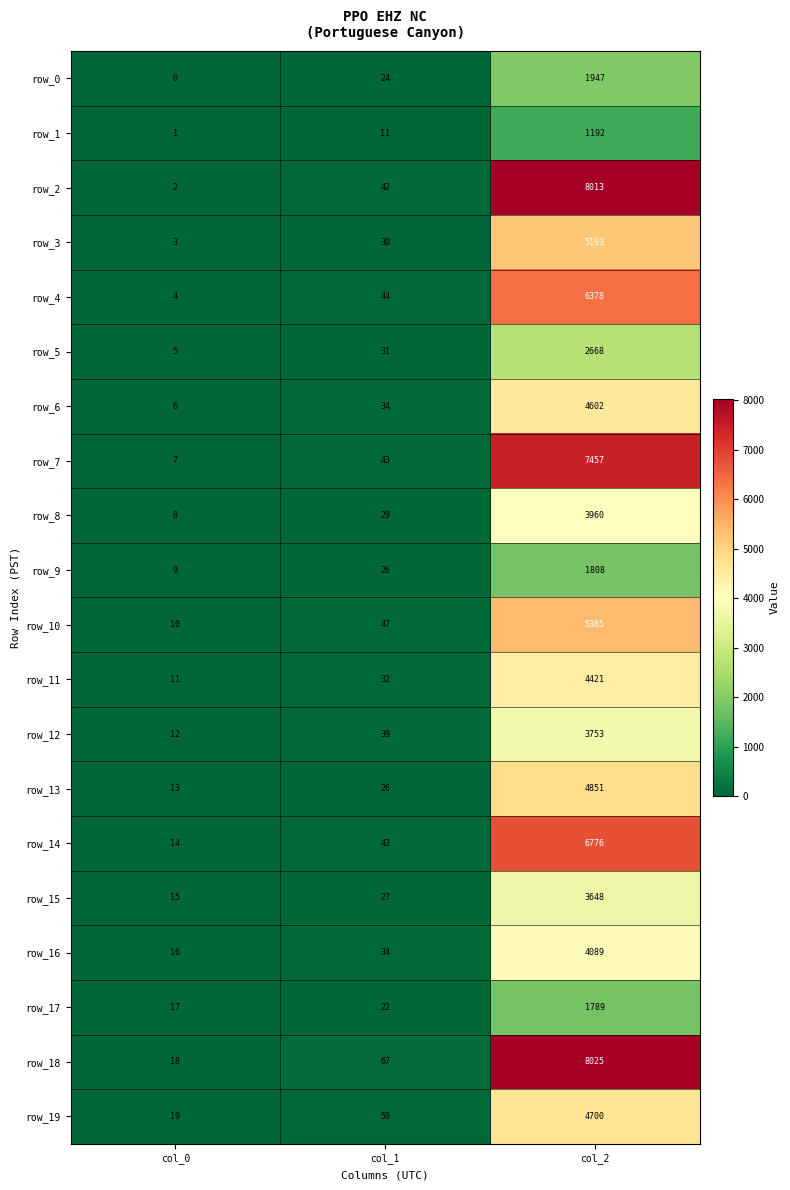

Reading left to right, list all the values displayed in this chart.

row_0: col_0=0	col_1=24	col_2=1947
row_1: col_0=1	col_1=11	col_2=1192
row_2: col_0=2	col_1=42	col_2=8013
row_3: col_0=3	col_1=30	col_2=5193
row_4: col_0=4	col_1=44	col_2=6378
row_5: col_0=5	col_1=31	col_2=2668
row_6: col_0=6	col_1=34	col_2=4602
row_7: col_0=7	col_1=43	col_2=7457
row_8: col_0=8	col_1=29	col_2=3960
row_9: col_0=9	col_1=26	col_2=1808
row_10: col_0=10	col_1=47	col_2=5365
row_11: col_0=11	col_1=32	col_2=4421
row_12: col_0=12	col_1=39	col_2=3753
row_13: col_0=13	col_1=26	col_2=4851
row_14: col_0=14	col_1=43	col_2=6776
row_15: col_0=15	col_1=27	col_2=3648
row_16: col_0=16	col_1=34	col_2=4089
row_17: col_0=17	col_1=22	col_2=1789
row_18: col_0=18	col_1=67	col_2=8025
row_19: col_0=19	col_1=50	col_2=4700